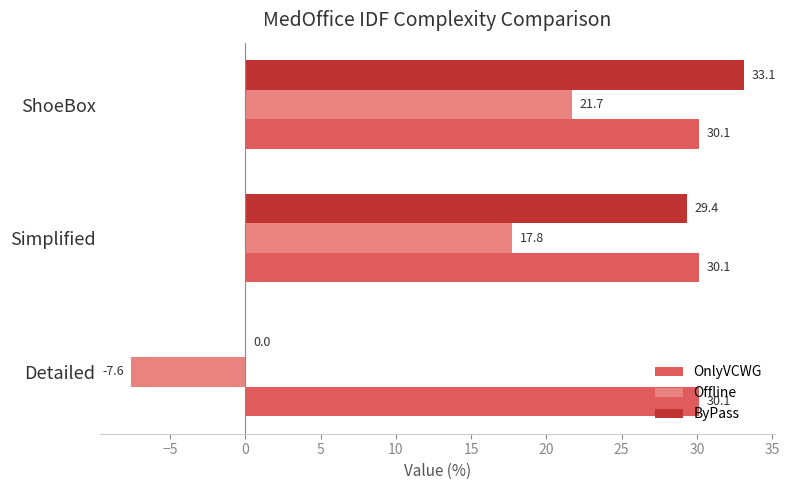

Where is Offline nearest to the value 7?

Simplified